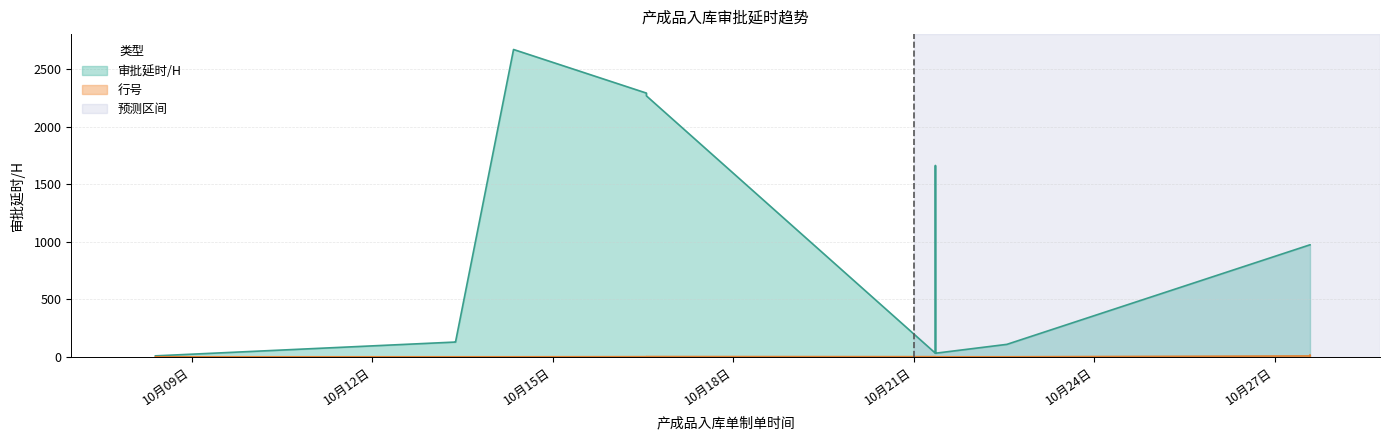

Read the 审批延时/H value at 2021-10-16 13:24:32, to the nearest 10.

2270